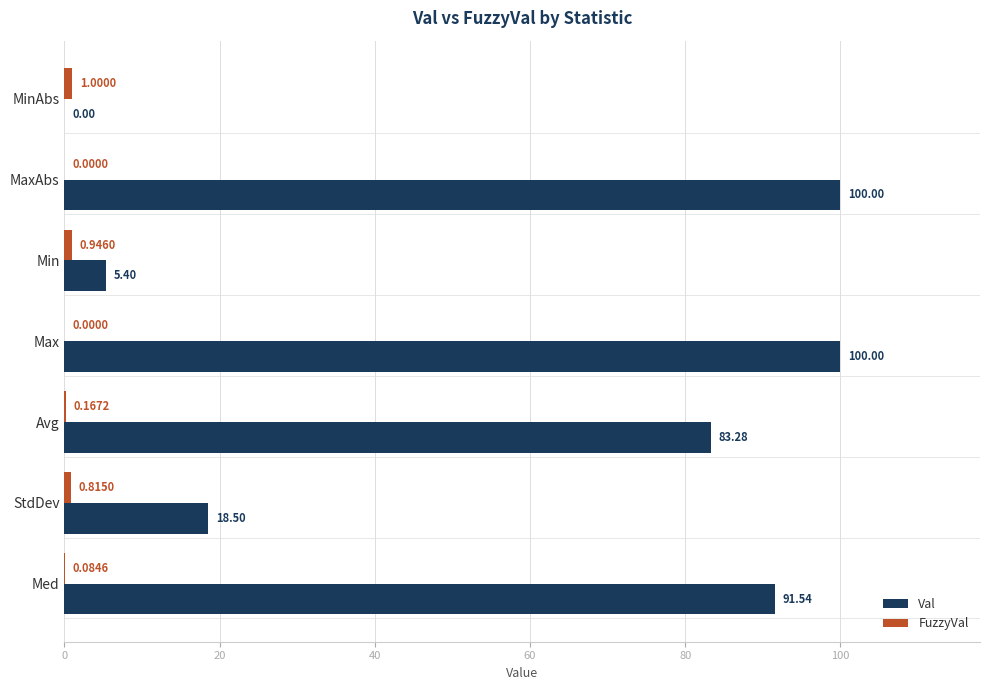

Which series has the largest total across all categories?

Val